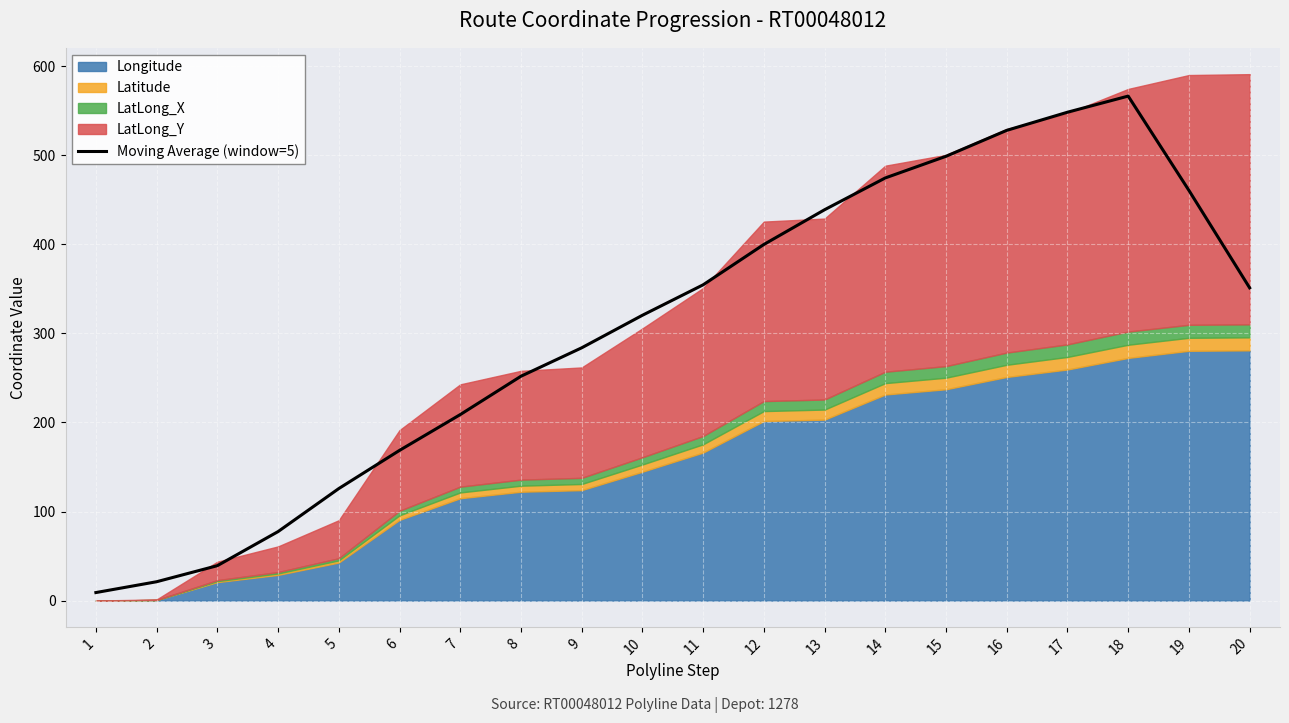

What is the smallest value displayed?

9.0